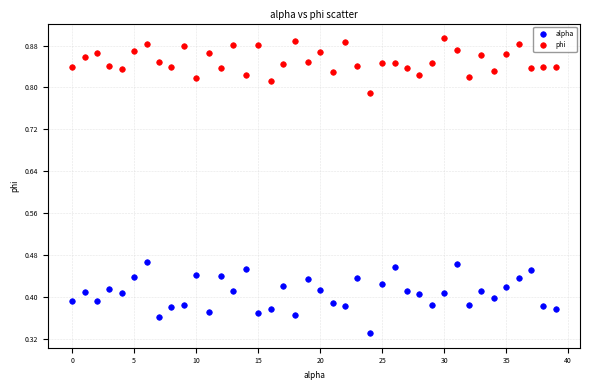

Across all data points, what is the range of Y values (max minus min)?

0.6